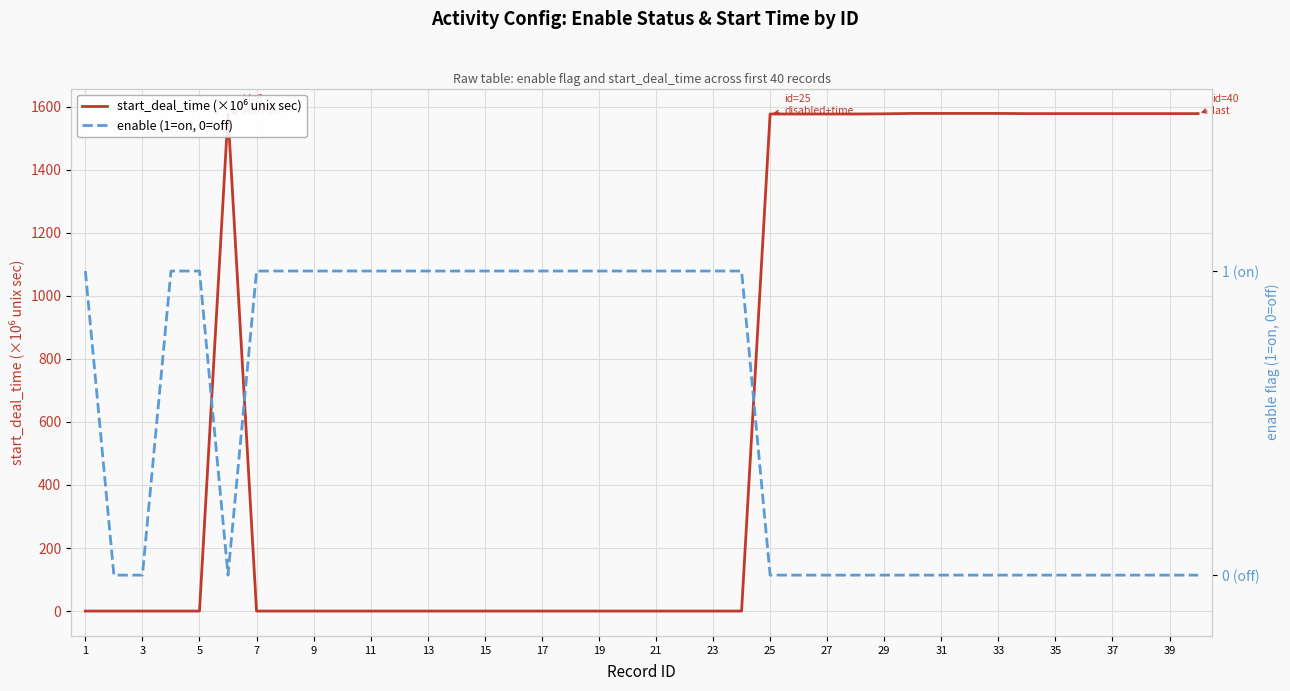

Reading left to right, extract all data points from this chart.

start_deal_time (×10⁶ unix sec): 0.0	0.0	0.0	0.0	0.0	1577.1	0.0	0.0	0.0	0.0	0.0	0.0	0.0	0.0	0.0	0.0	0.0	0.0	0.0	0.0	0.0	0.0	0.0	0.0	1577.1	1577.1	1577.1	1577.1	1577.7	1578.9	1578.9	1578.9	1578.9	1578.3	1578.3	1578.3	1578.3	1578.3	1578.3	1578.3
enable (1=on, 0=off): 1.0	0.0	0.0	1.0	1.0	0.0	1.0	1.0	1.0	1.0	1.0	1.0	1.0	1.0	1.0	1.0	1.0	1.0	1.0	1.0	1.0	1.0	1.0	1.0	0.0	0.0	0.0	0.0	0.0	0.0	0.0	0.0	0.0	0.0	0.0	0.0	0.0	0.0	0.0	0.0